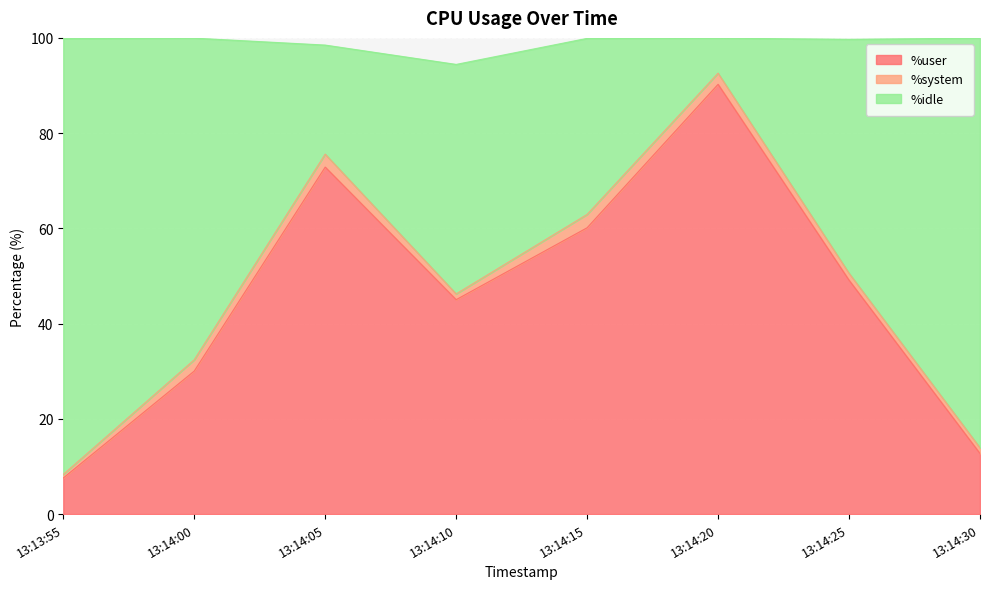

Is it true that %idle equals 154.2 at 13:14:20?

False